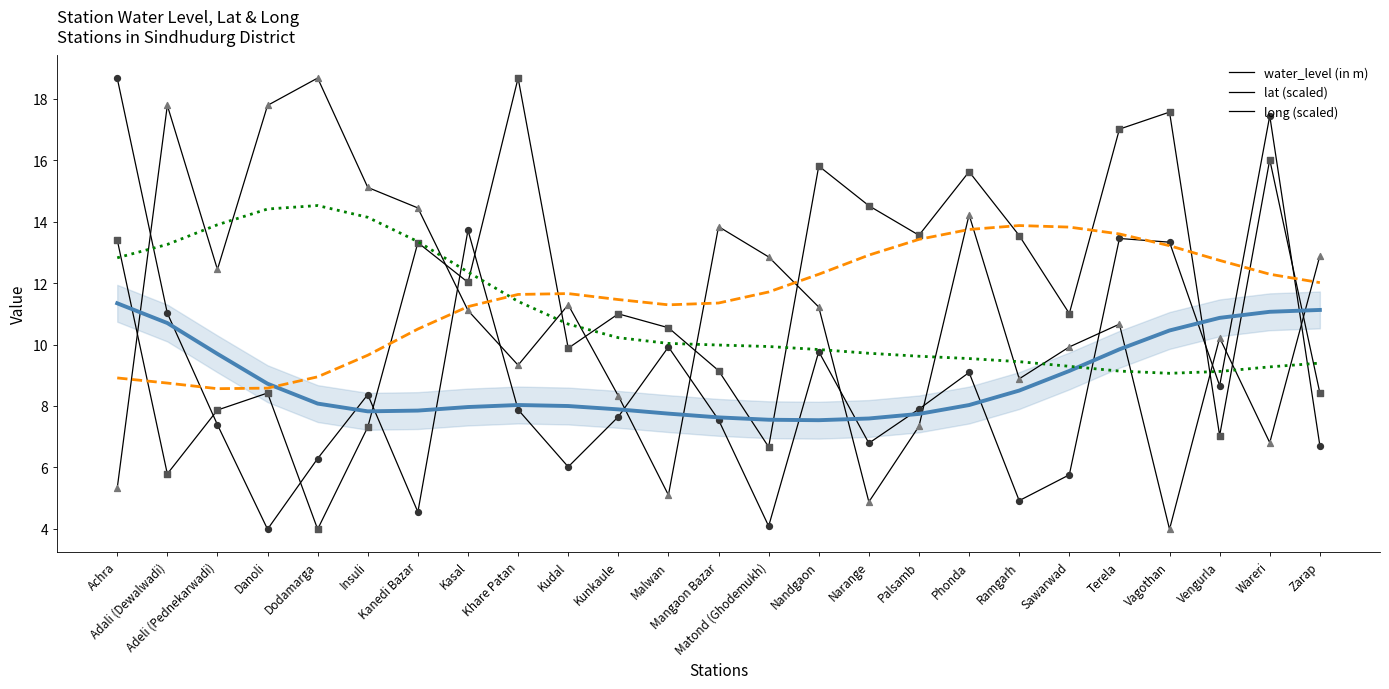

Which series has the widest spread of Y values?

water_level (in m)